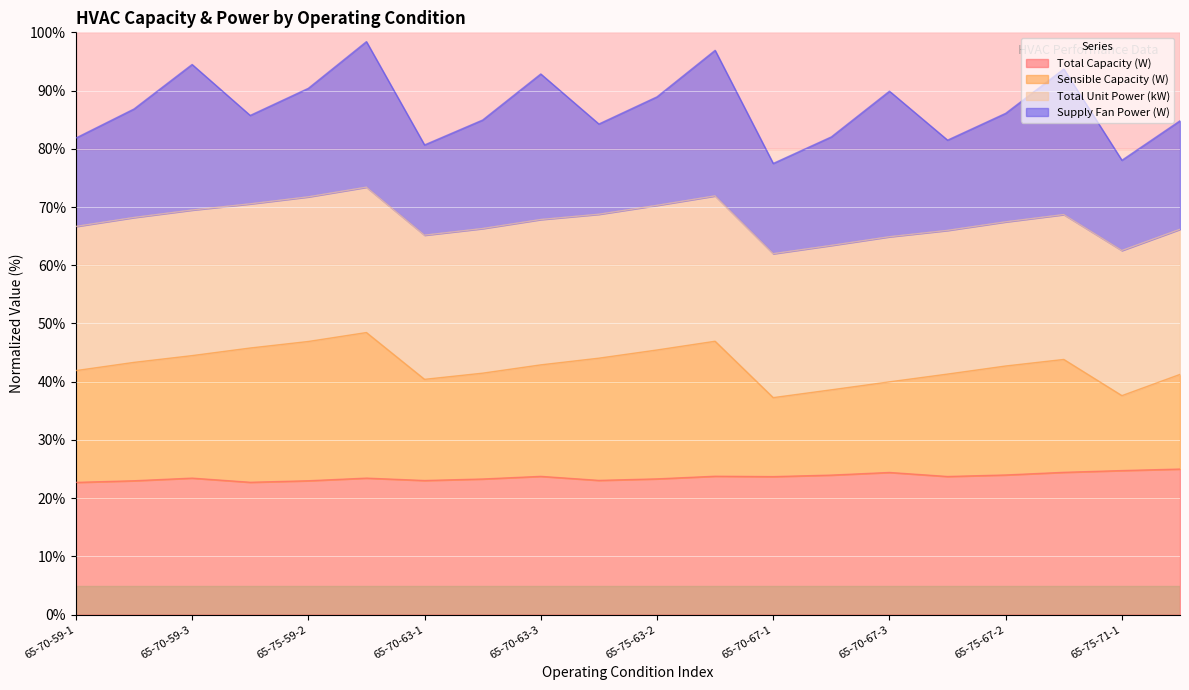

Which series has the widest spread of values?

Sensible Capacity (W)